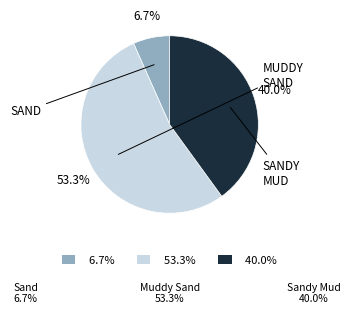

What percentage do 53.3% and 6.7% together represent?

60.0%